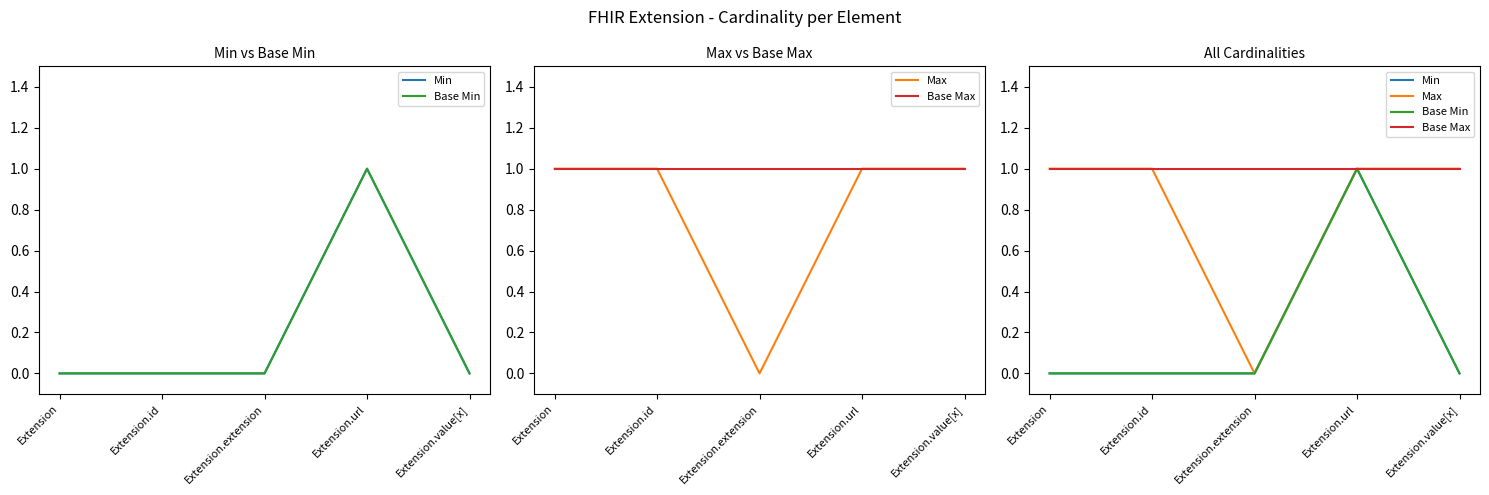

Reading left to right, list all the values displayed in this chart.

Min: Extension=0	Extension.id=0	Extension.extension=0	Extension.url=1	Extension.value[x]=0
Base Min: Extension=0	Extension.id=0	Extension.extension=0	Extension.url=1	Extension.value[x]=0
Max: Extension=1	Extension.id=1	Extension.extension=0	Extension.url=1	Extension.value[x]=1
Base Max: Extension=1	Extension.id=1	Extension.extension=1	Extension.url=1	Extension.value[x]=1